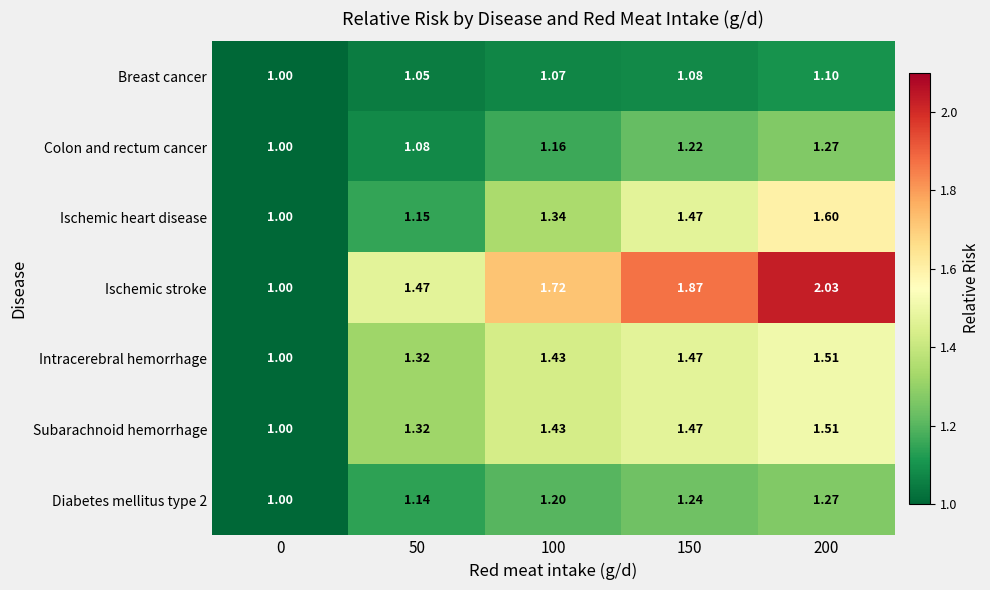

Which series changed the most between 100 and 200?

Ischemic stroke